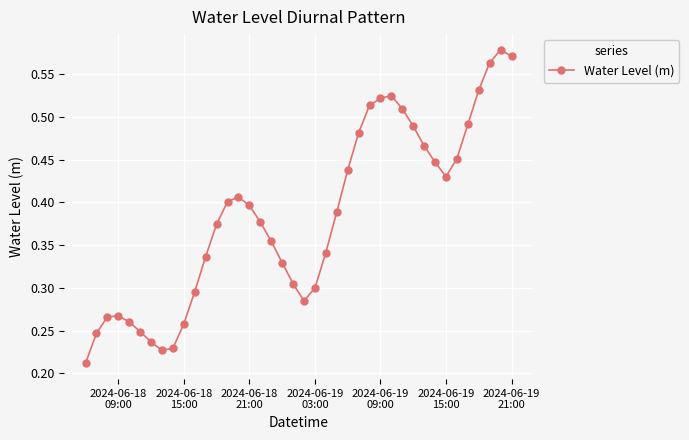

How many lines are shown in the chart?

1